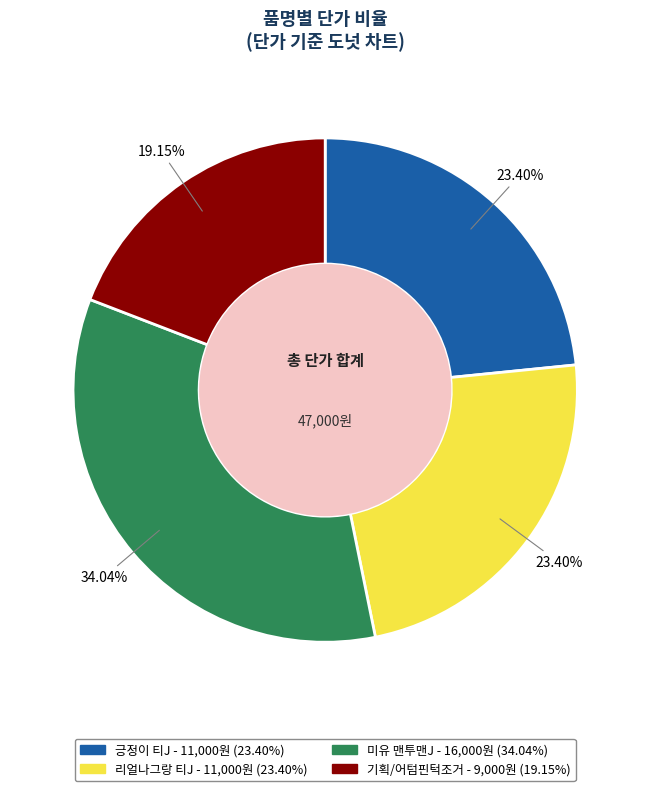

Combined, what portion of the pie is 미유 맨투맨J and 리얼나그랑 티J?

57.4%